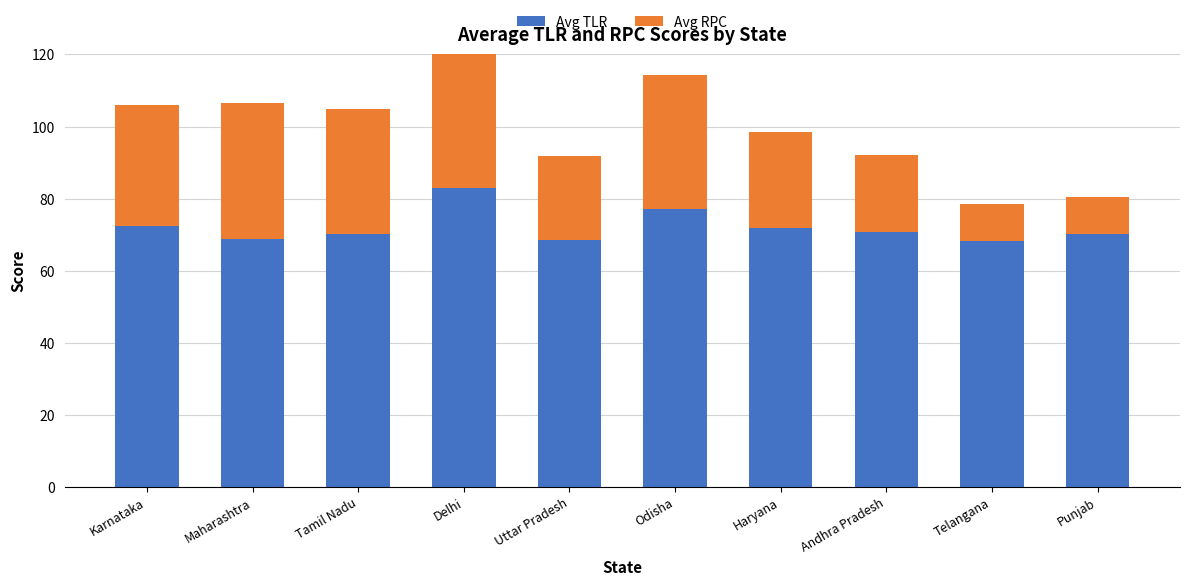

What is the approximate value of Avg TLR at Punjab?

70.2